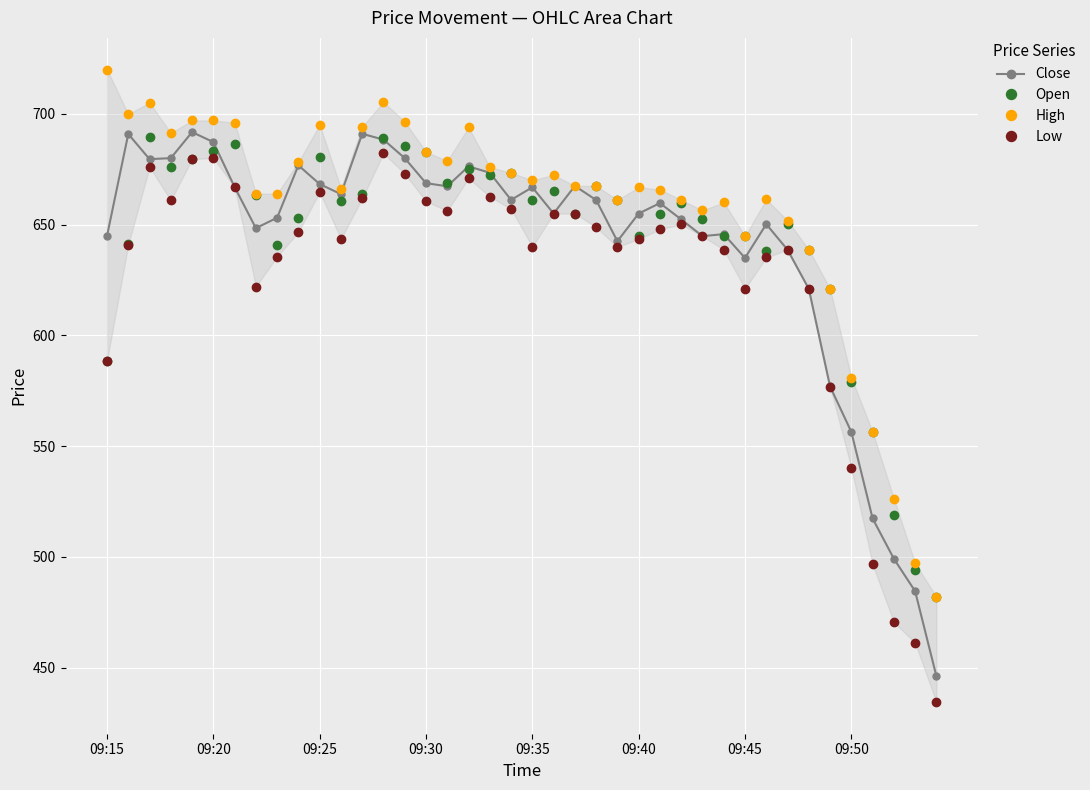

The value of Open at 09:30 is 682.8. True or false?

True